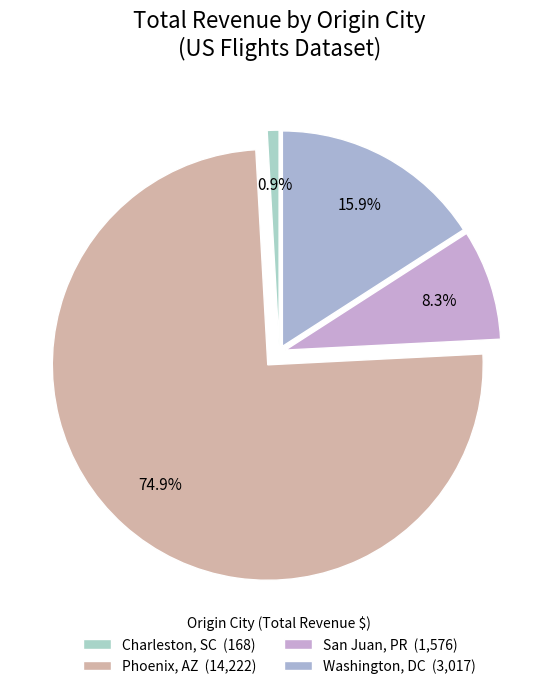

Which category has the biggest portion of the pie?

Phoenix, AZ